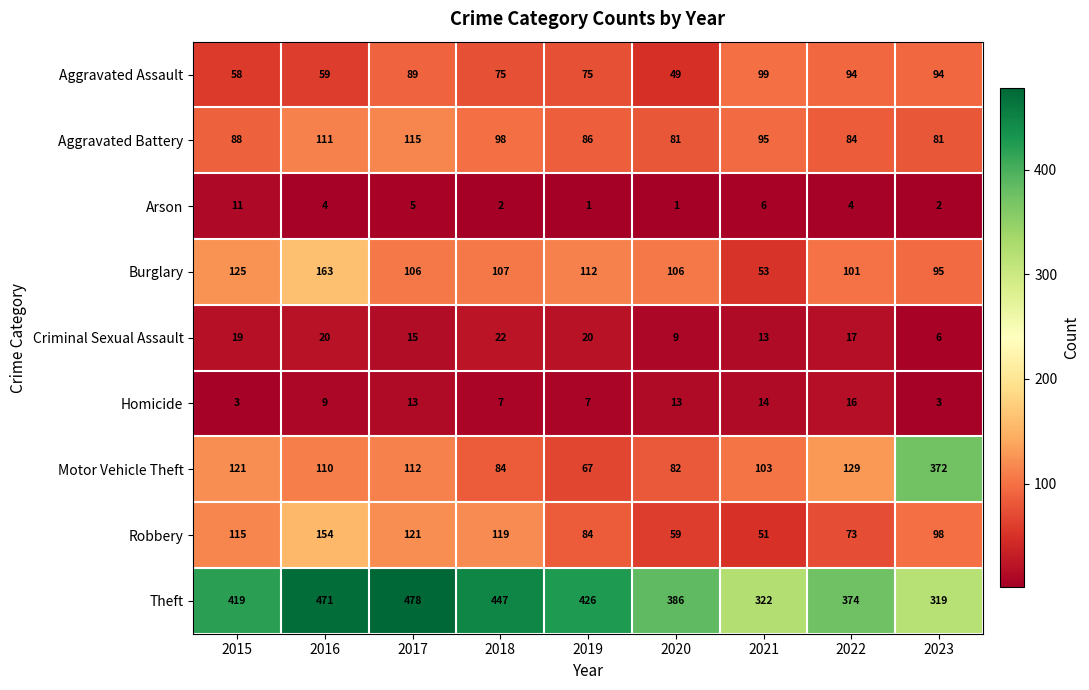

What is the minimum value shown in the chart?

1